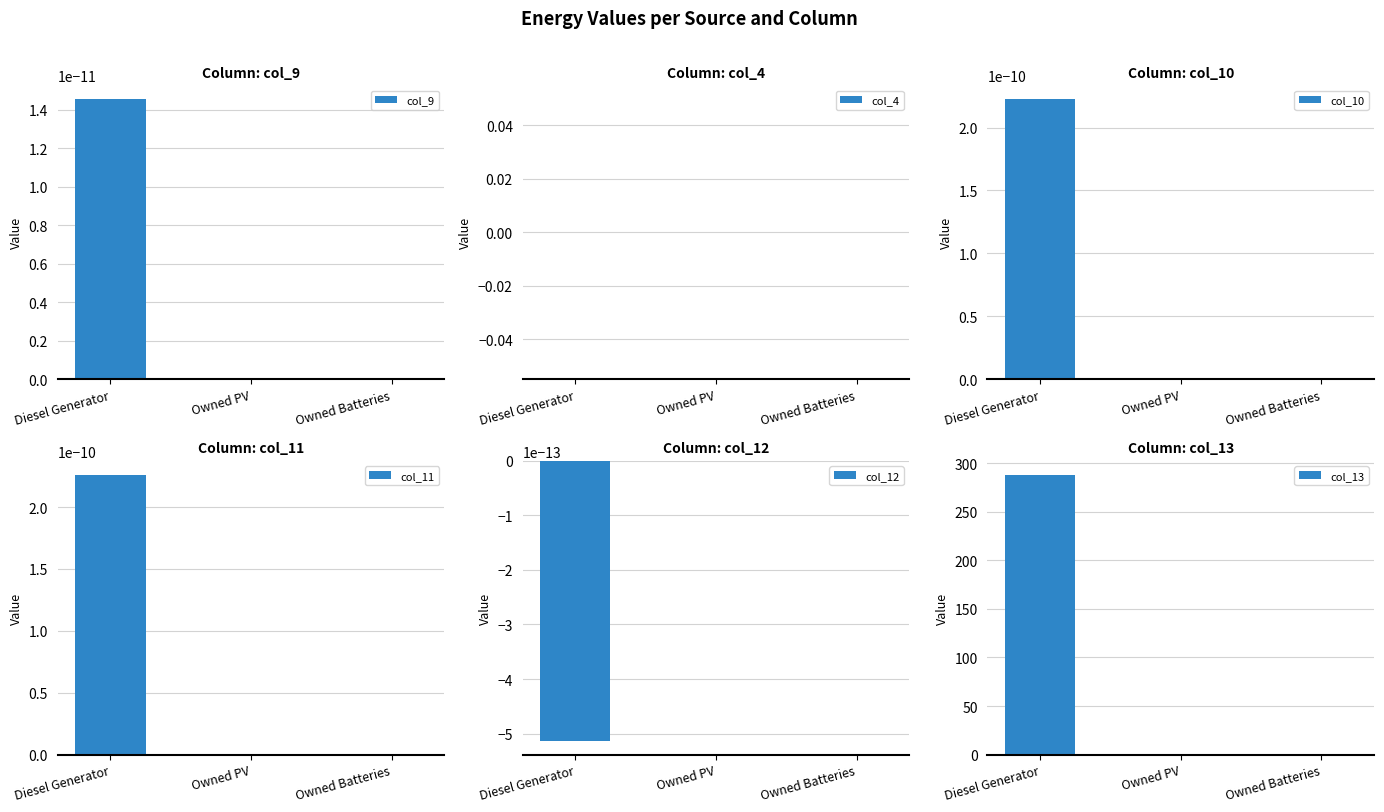

Are the bars horizontal?

No